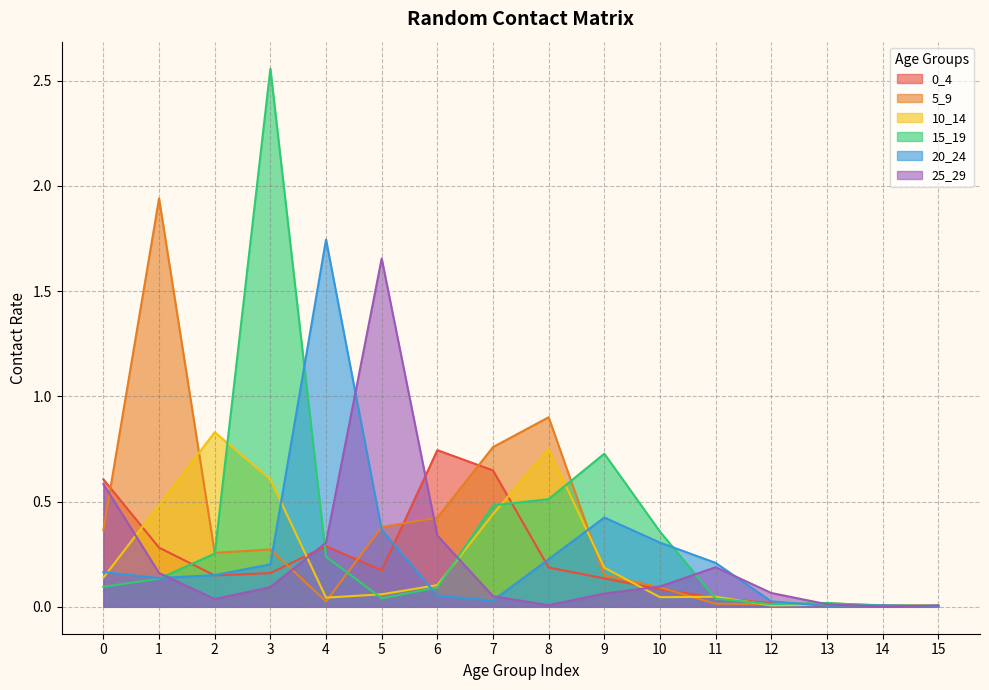

Reading left to right, transcribe all the data shown in this chart.

0_4: 0.6	0.3	0.1	0.2	0.3	0.2	0.7	0.6	0.2	0.1	0.1	0.0	0.0	0.0	0.0	0.0
5_9: 0.4	1.9	0.3	0.3	0.0	0.4	0.4	0.8	0.9	0.1	0.1	0.0	0.0	0.0	0.0	0.0
10_14: 0.1	0.5	0.8	0.6	0.0	0.1	0.1	0.4	0.7	0.2	0.0	0.0	0.0	0.0	0.0	0.0
15_19: 0.1	0.1	0.3	2.6	0.2	0.0	0.1	0.5	0.5	0.7	0.4	0.0	0.0	0.0	0.0	0.0
20_24: 0.2	0.1	0.2	0.2	1.7	0.4	0.1	0.0	0.2	0.4	0.3	0.2	0.0	0.0	0.0	0.0
25_29: 0.6	0.2	0.0	0.1	0.3	1.7	0.3	0.1	0.0	0.1	0.1	0.2	0.1	0.0	0.0	0.0